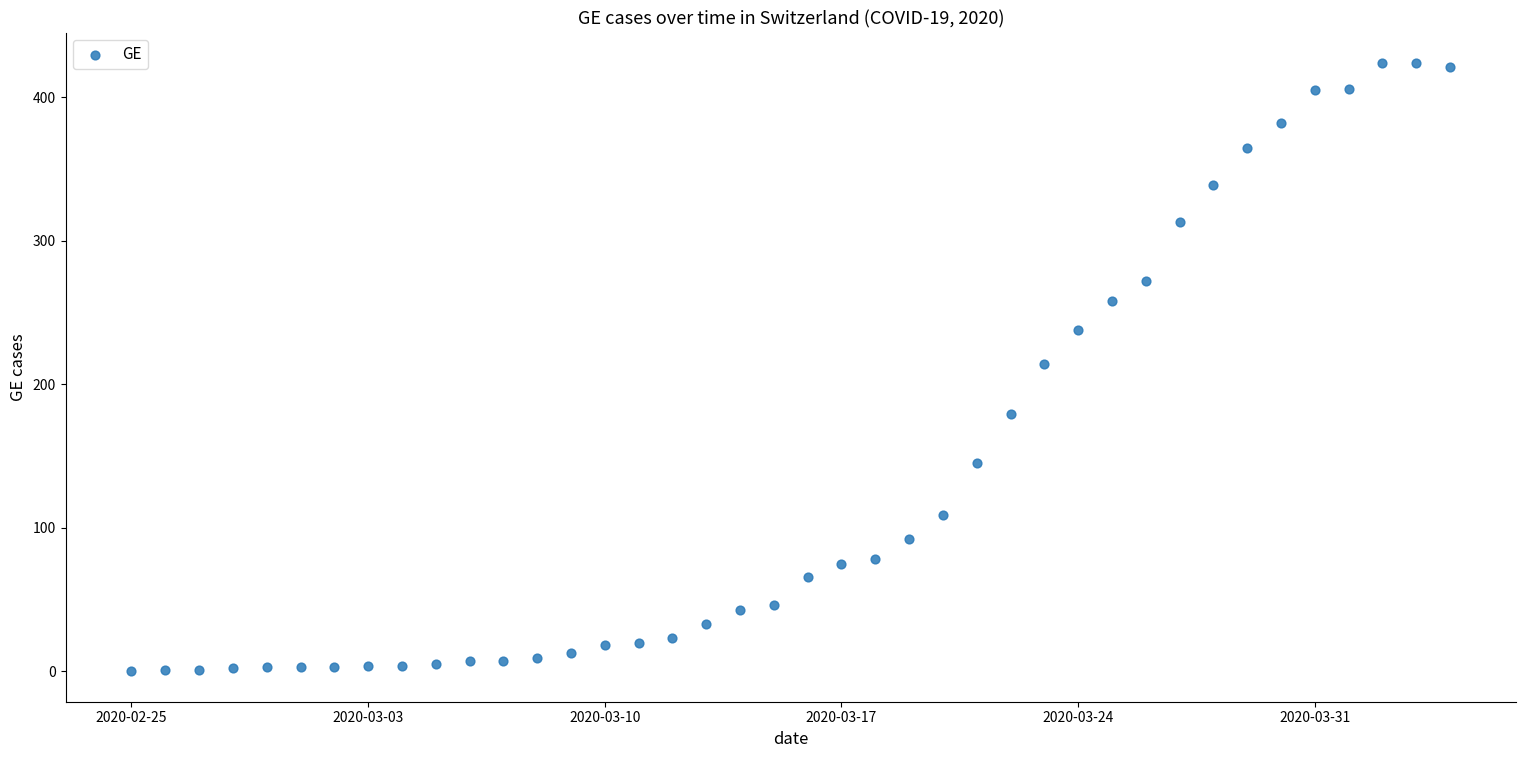

What is the range of Y values (max minus min)?

424